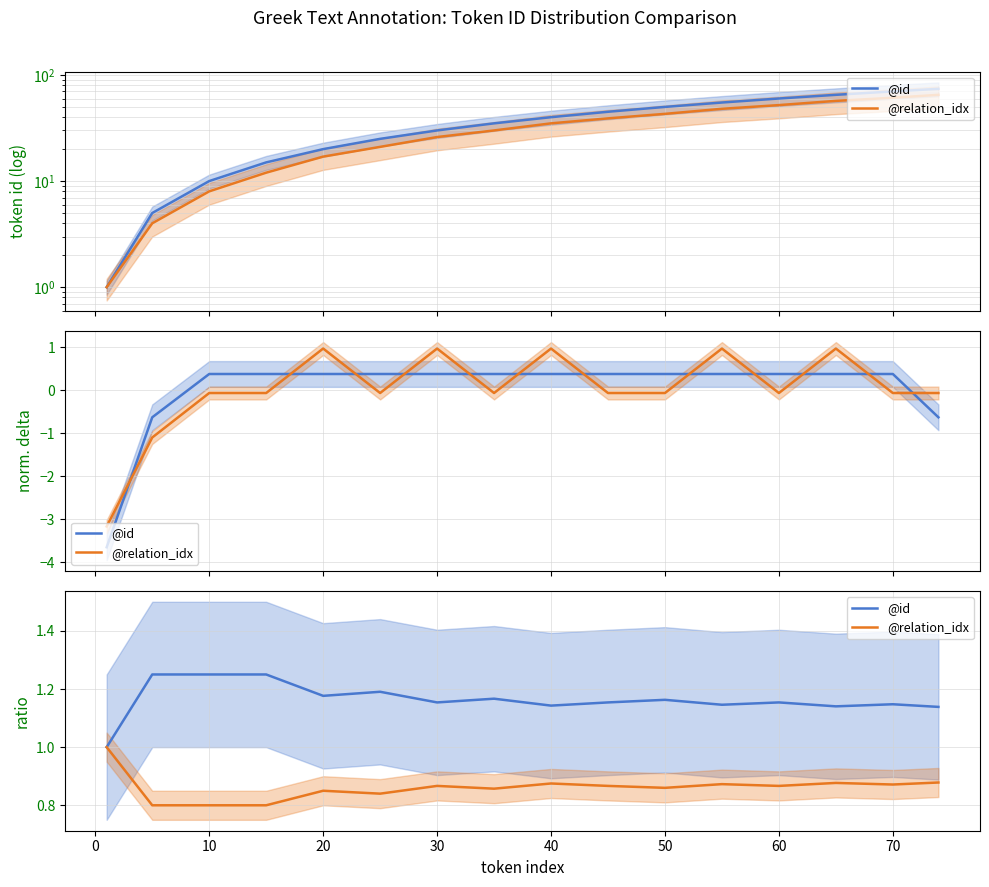

True or false: @id has a value of 0.4 at 60.

False